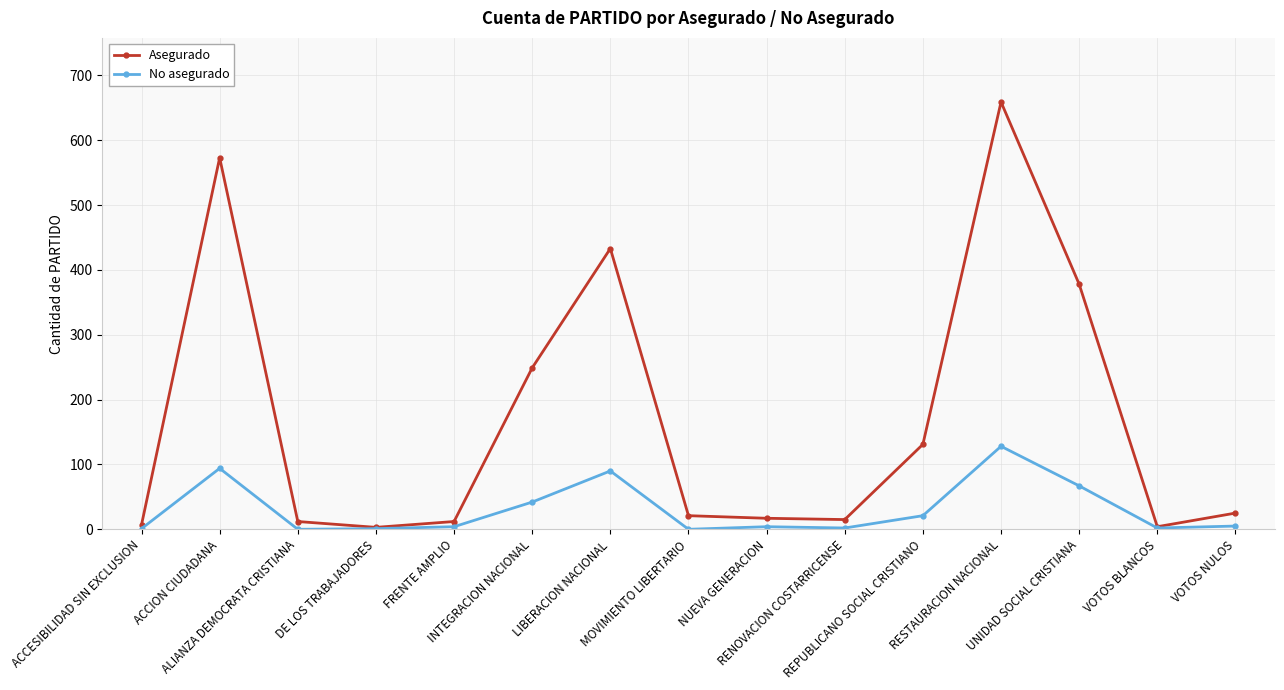

True or false: No asegurado has more than 0 interior local peaks.

True